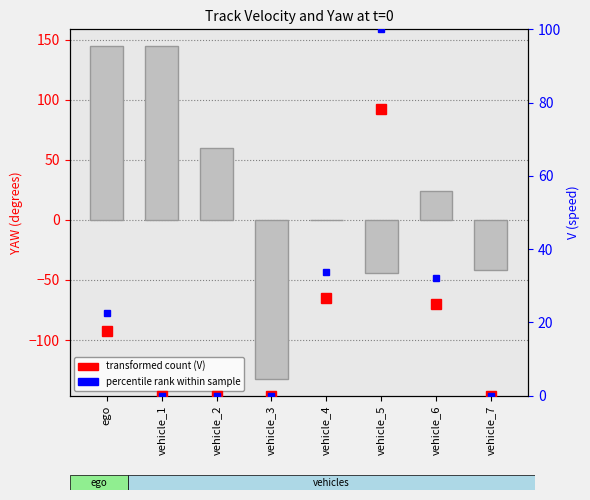

The transformed count (V) series shows 78.4 at vehicle_5. True or false?

True